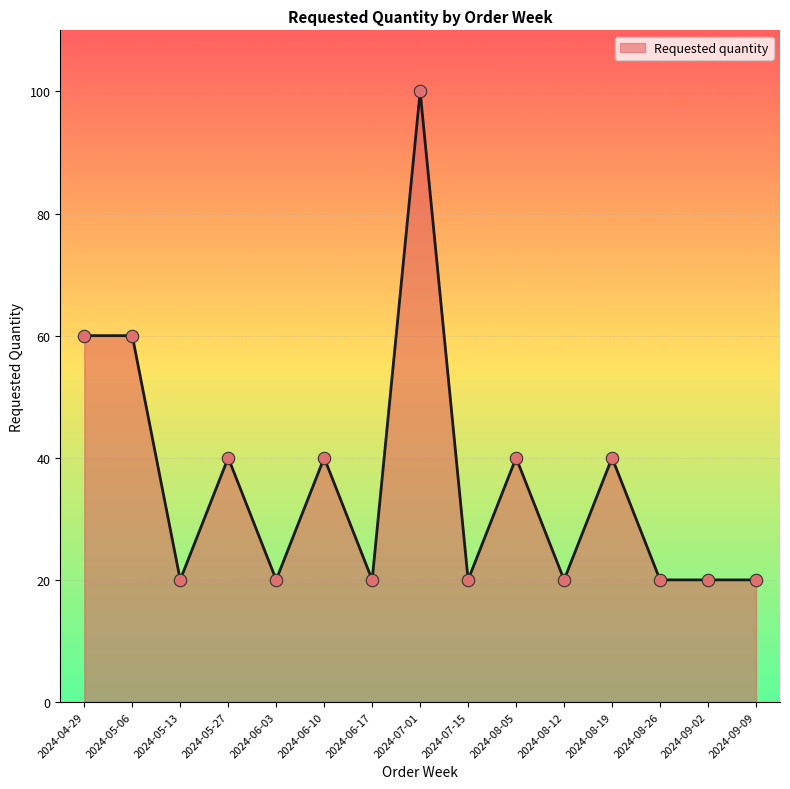

What is the change in value from 2024-06-10 to 2024-09-09?

-20